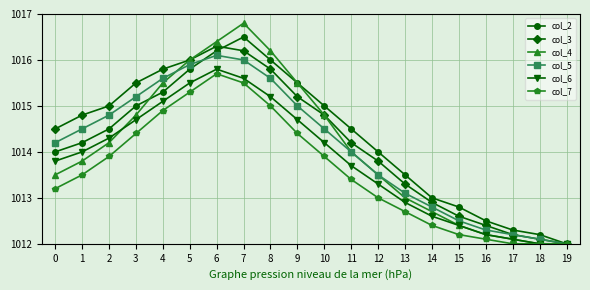

How many values in the col_3 series exceed 1014?

12